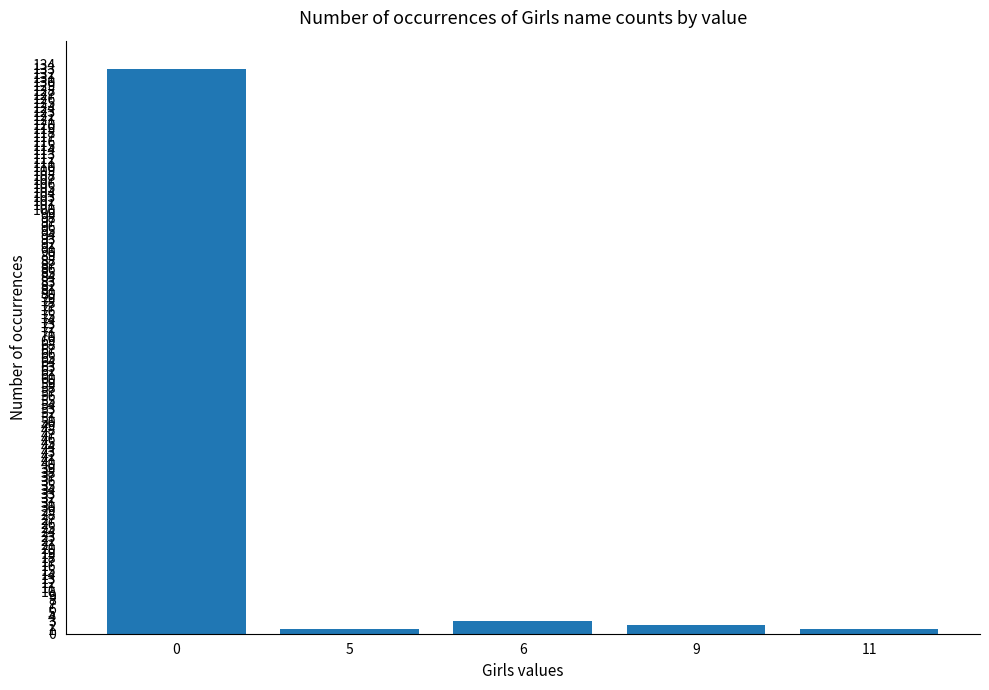

What is the change in value from 5 to 6?

+2